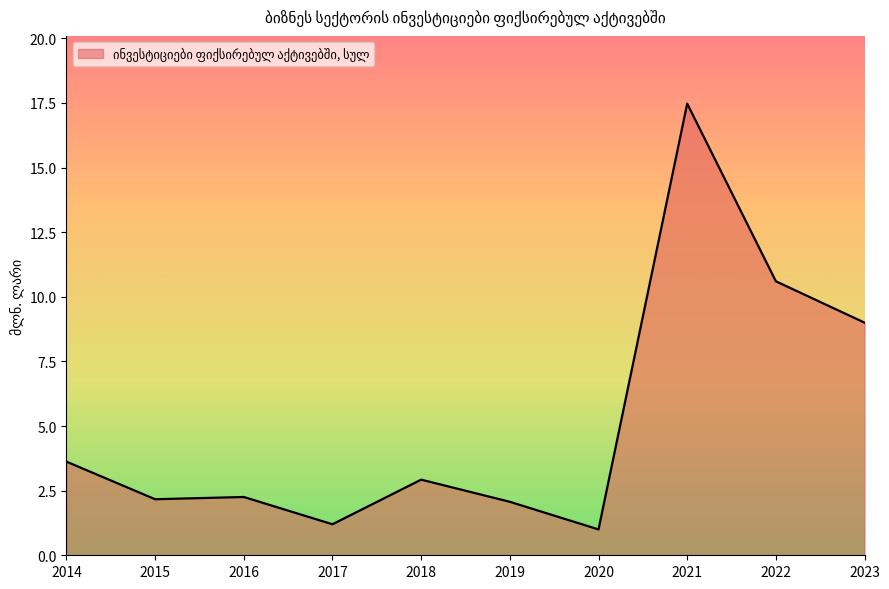

Reading left to right, list all the values displayed in this chart.

3.6	2.2	2.3	1.2	2.9	2.1	1.0	17.5	10.6	9.0